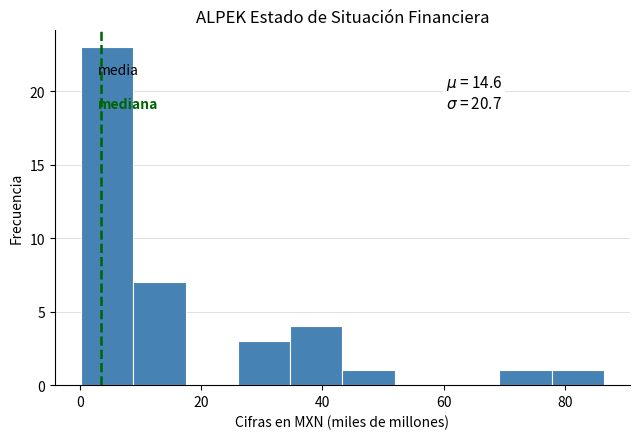

Over which range of the x-axis is the bar tallest?

0 to 8